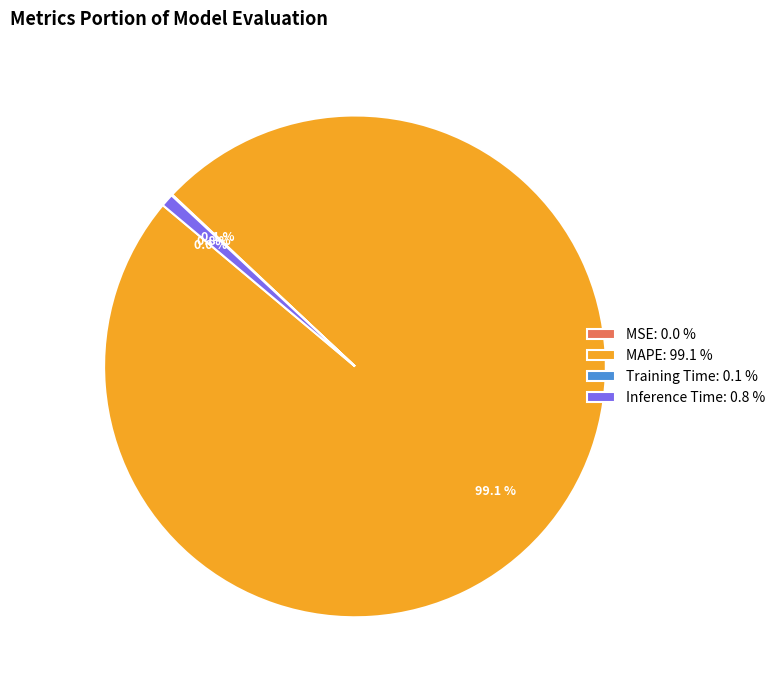

Does any single category account for the majority?

Yes